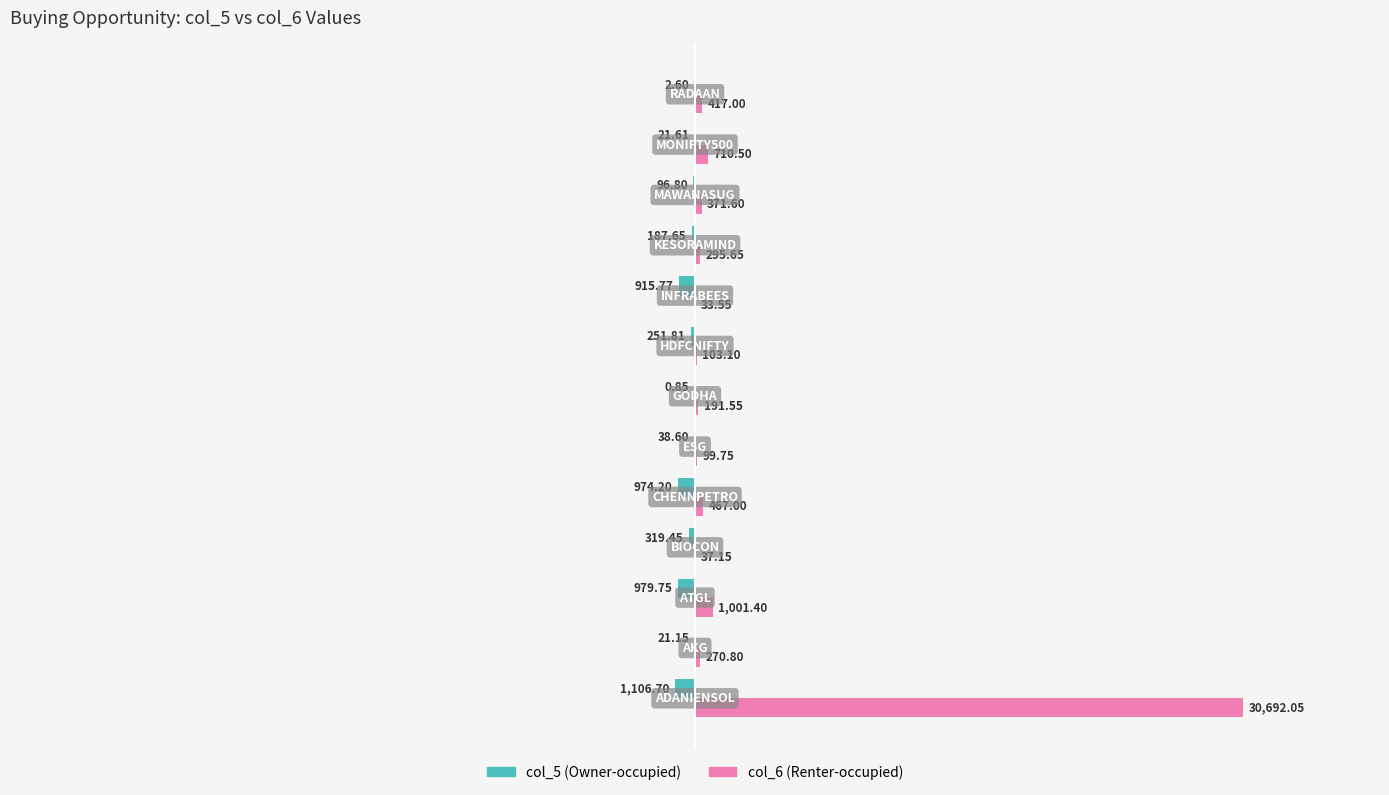

Count the number of categories in the chart.

13